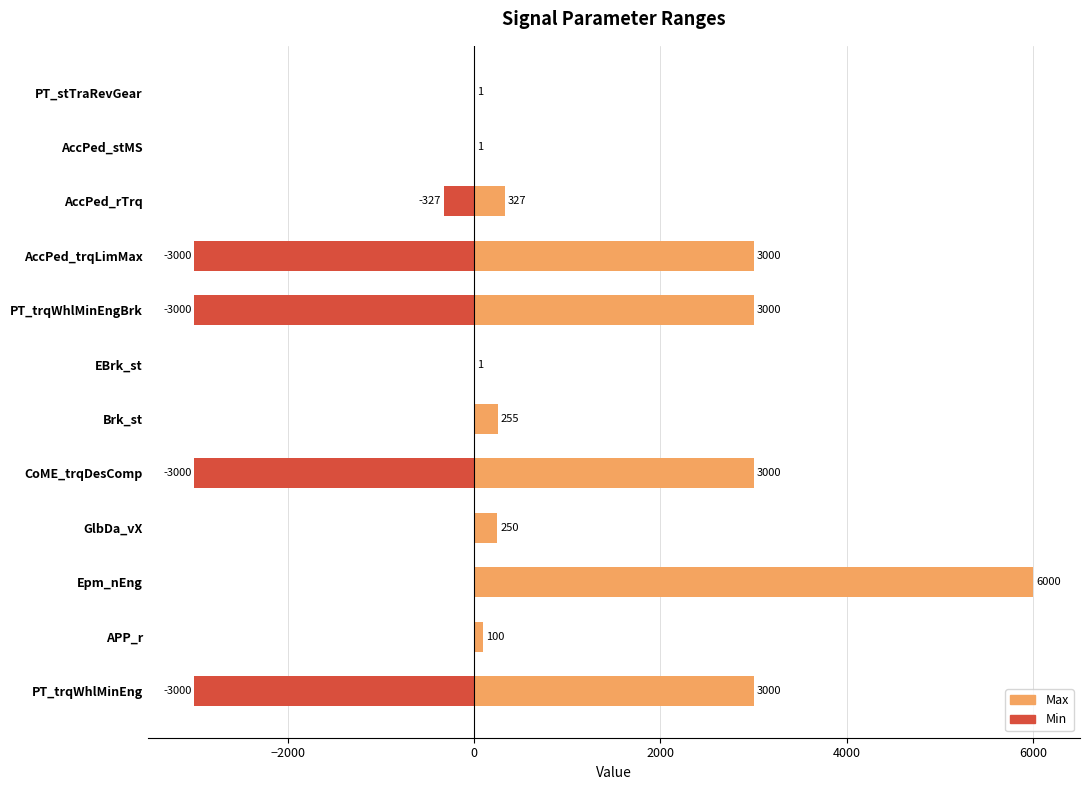

What is the total value across all series at AccPed_stMS?

1